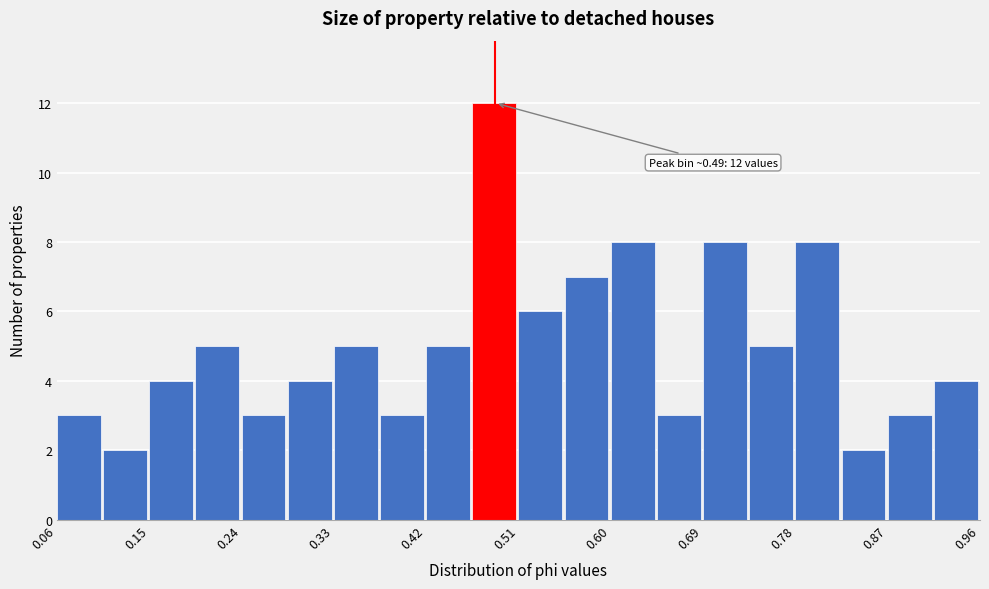

Over which range of the x-axis is the bar tallest?

0.46 to 0.51